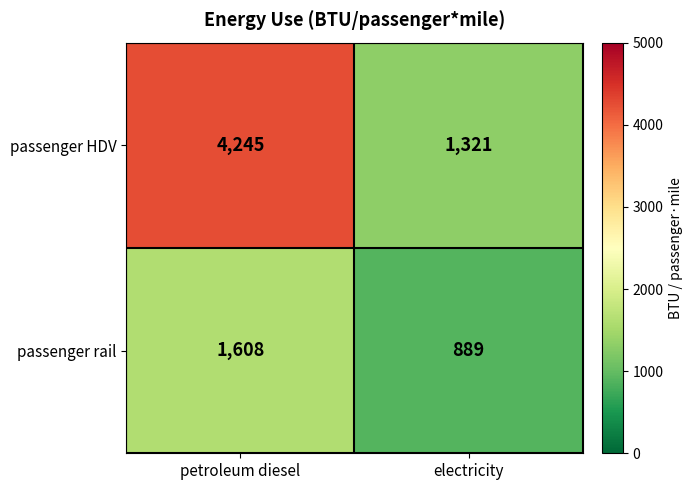

Reading left to right, what are all the values shown in this chart?

passenger HDV: petroleum diesel=4245	electricity=1321
passenger rail: petroleum diesel=1608	electricity=889